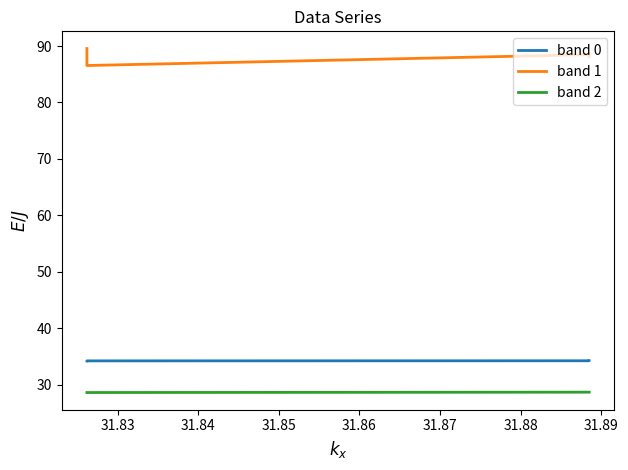

The band 0 series shows 13.3 at 31.84. True or false?

False